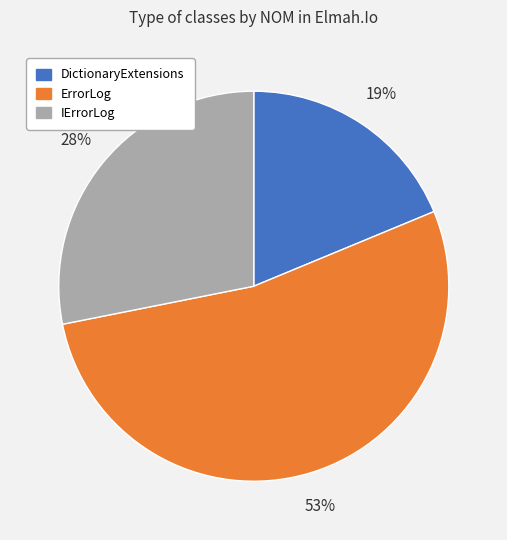

What percentage is the IErrorLog slice, to the nearest percent?

28%